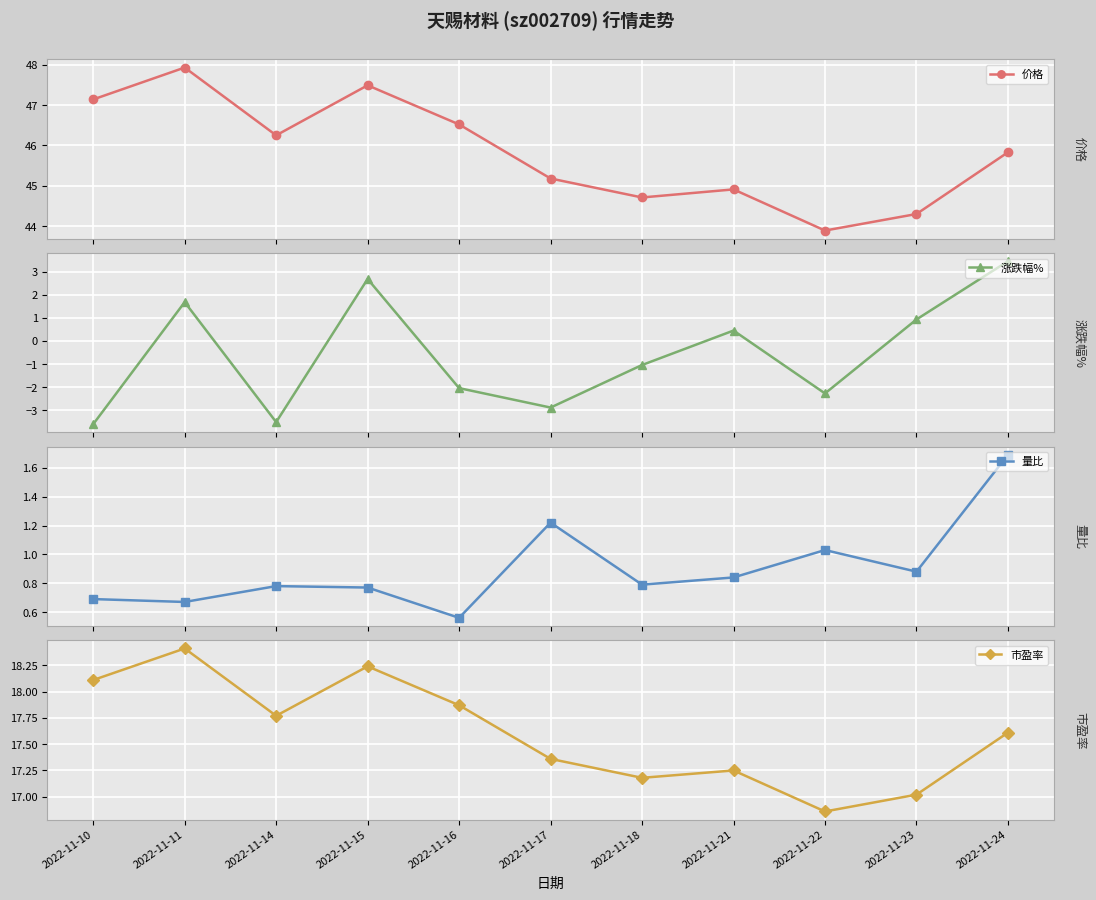

Between 2022-11-22 and 2022-11-15, which is larger?

2022-11-15